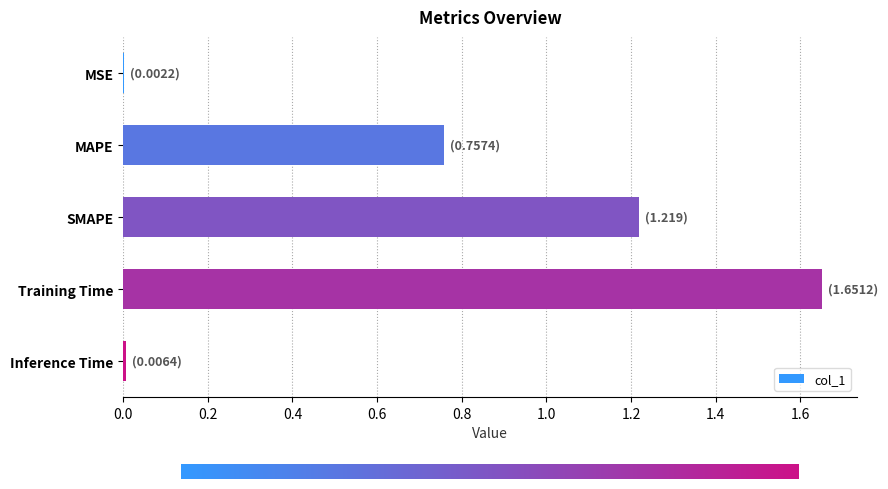

Which label corresponds to the largest value in the chart?

Training Time